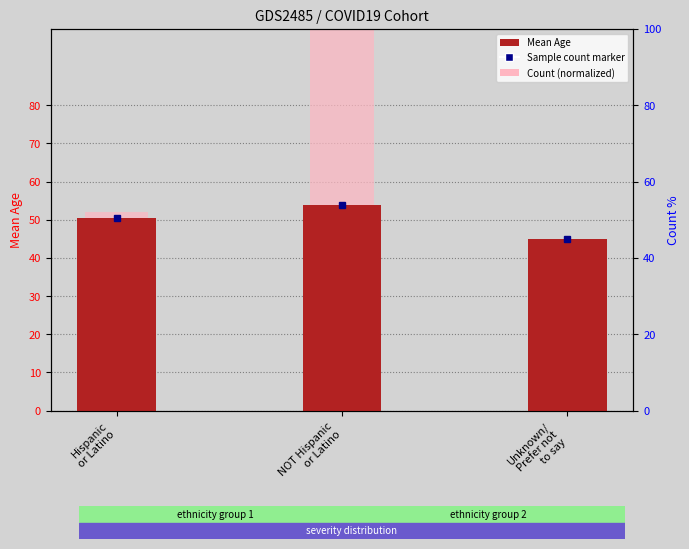

How many bars are there in each group?

2